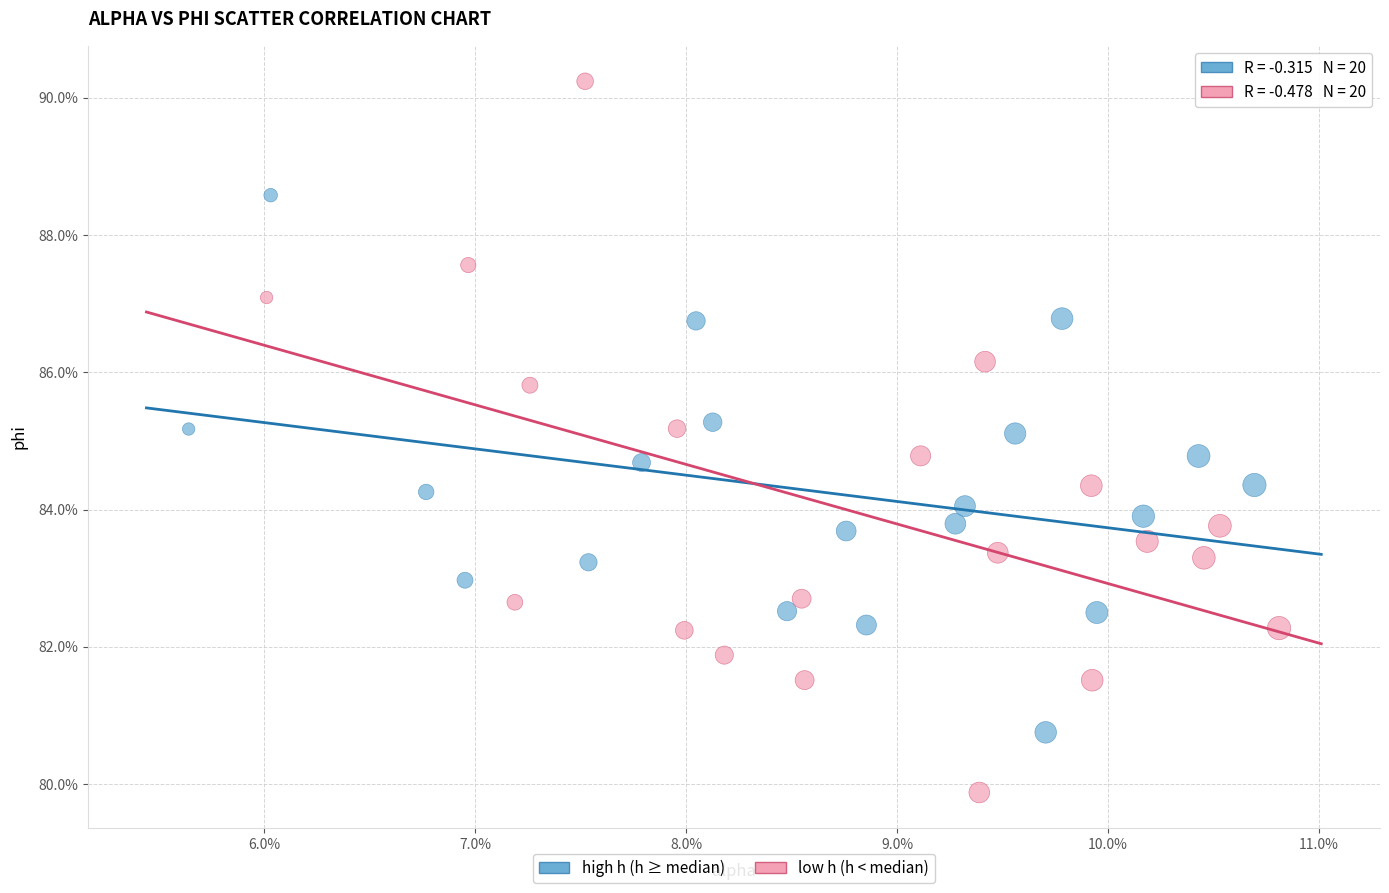

Which series contains the lowest Y value?

low h (h < median)